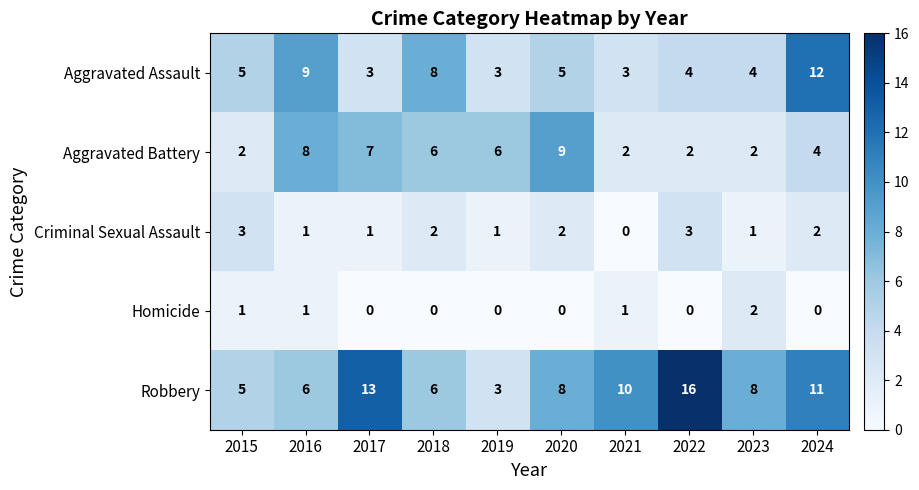

Is it true that Aggravated Assault equals 4 at 2022?

True